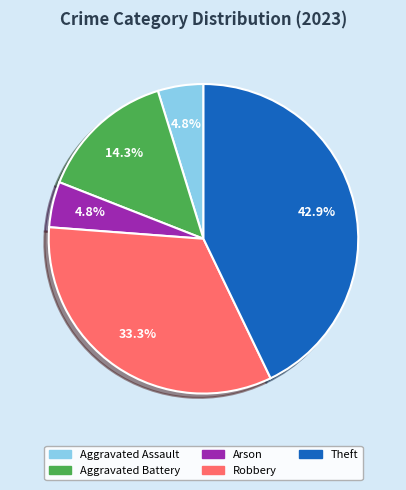

The Robbery slice represents 22% of the pie. True or false?

False